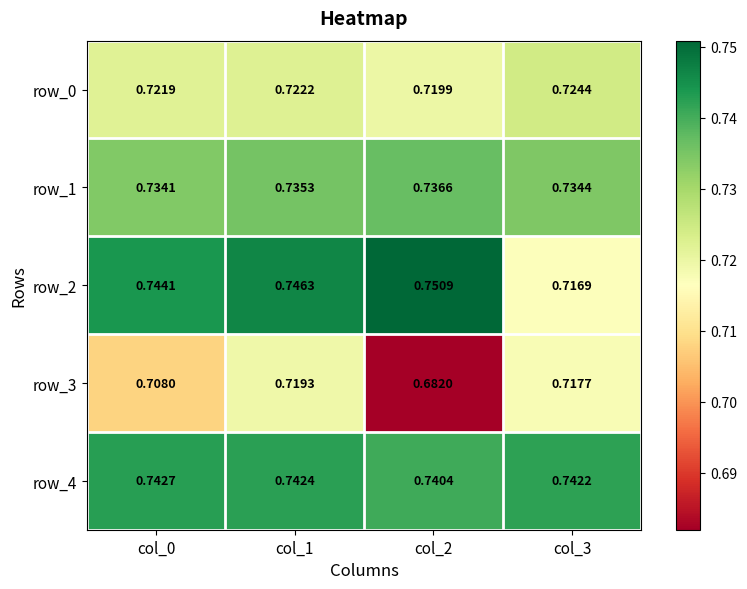

The value of row_0 at col_3 is 0.7. True or false?

True